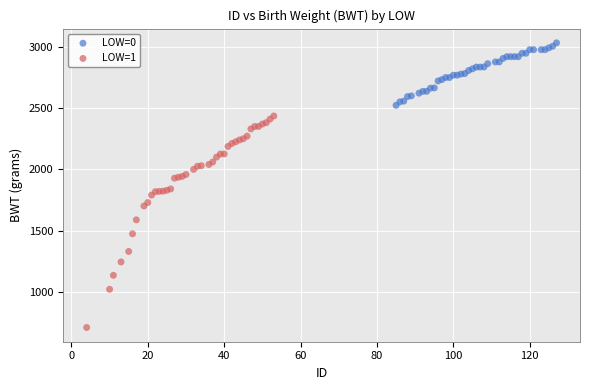

Which series contains the lowest Y value?

LOW=1